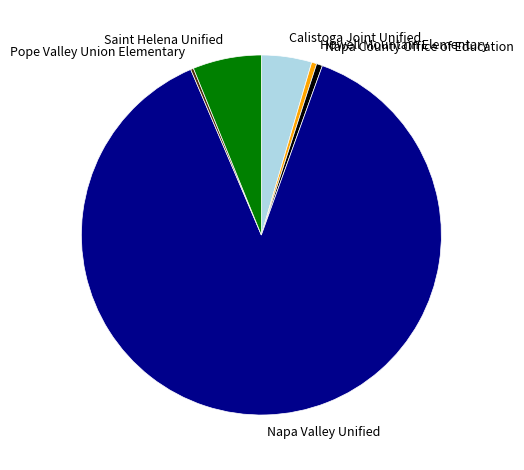

True or false: Saint Helena Unified accounts for 1% of the total.

False